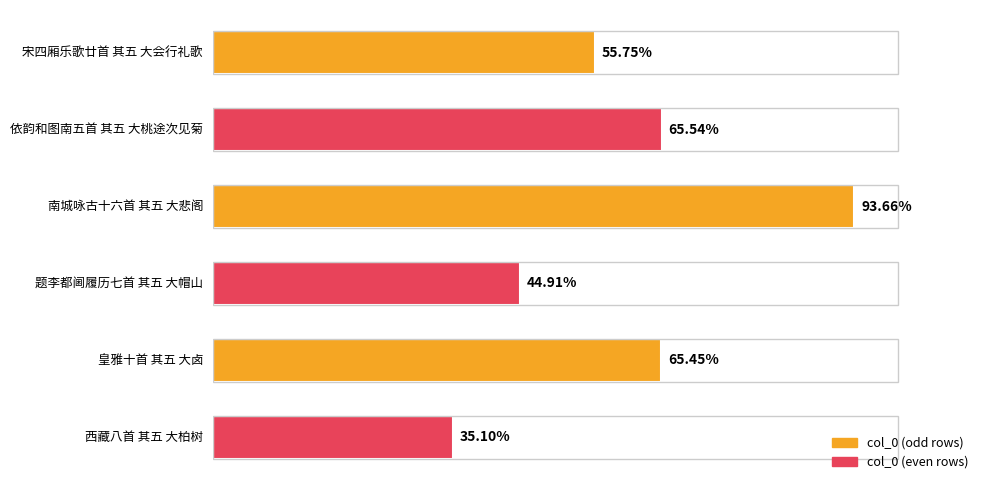

Are the bars horizontal?

Yes